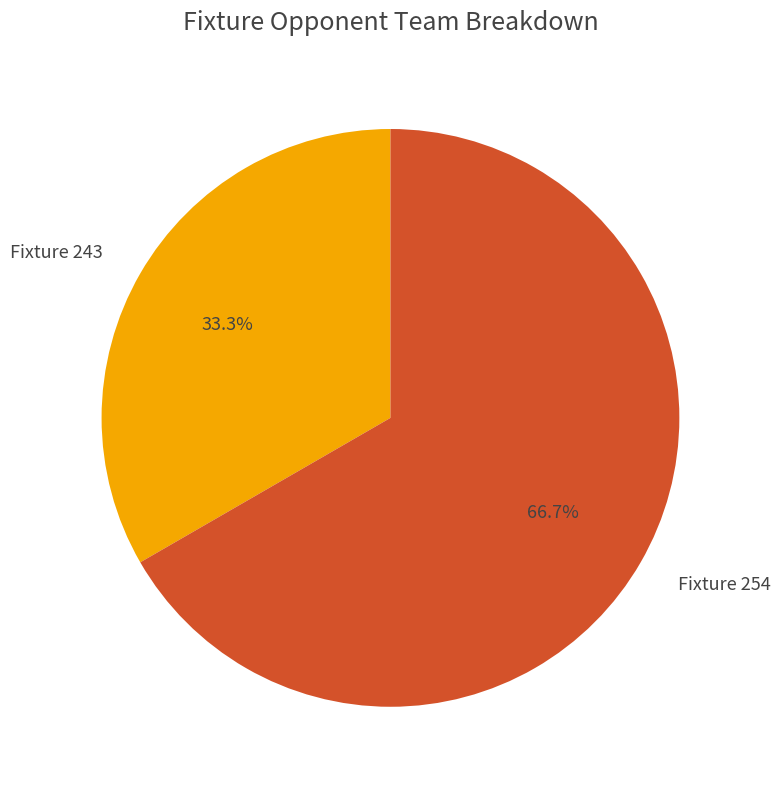

Is the sum of Fixture 254 and Fixture 243 greater than half?

Yes